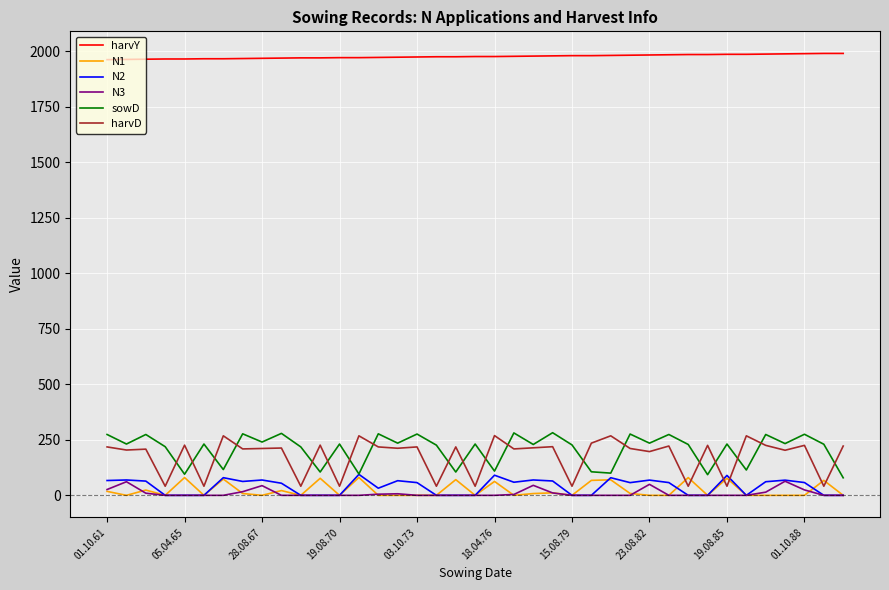

Which series has the widest spread of values?

harvD